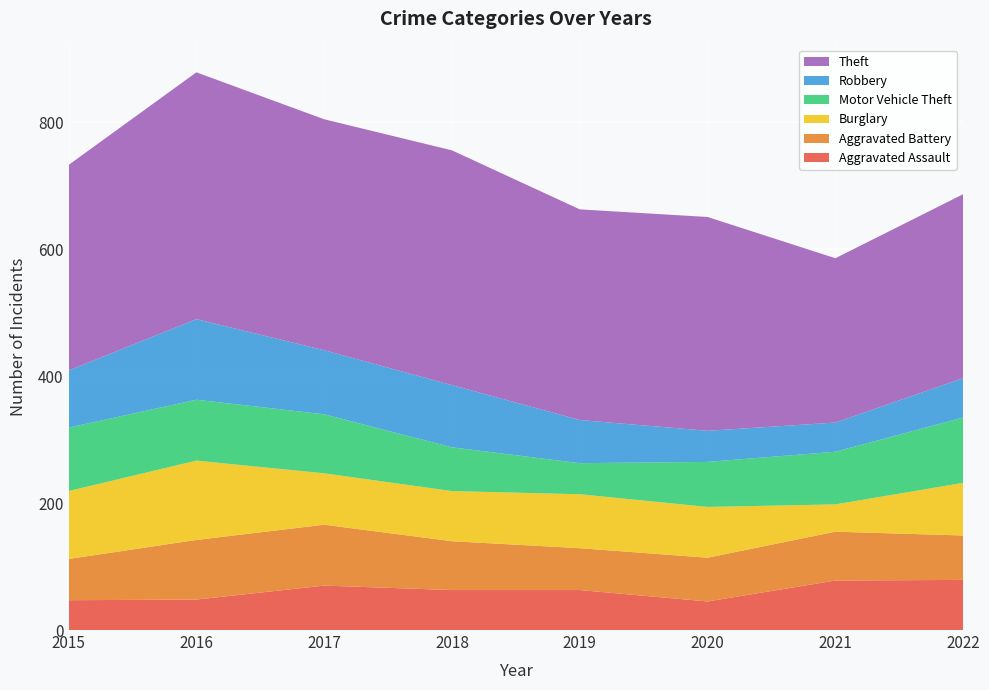

Reading left to right, transcribe all the data shown in this chart.

Aggravated Assault: 2015=47	2016=48	2017=70	2018=63	2019=63	2020=45	2021=78	2022=79
Aggravated Battery: 2015=65	2016=94	2017=96	2018=77	2019=66	2020=69	2021=77	2022=70
Burglary: 2015=107	2016=125	2017=81	2018=79	2019=85	2020=80	2021=43	2022=83
Motor Vehicle Theft: 2015=100	2016=96	2017=93	2018=69	2019=49	2020=71	2021=83	2022=103
Robbery: 2015=90	2016=127	2017=101	2018=98	2019=68	2020=49	2021=46	2022=62
Theft: 2015=324	2016=389	2017=364	2018=370	2019=332	2020=337	2021=259	2022=290